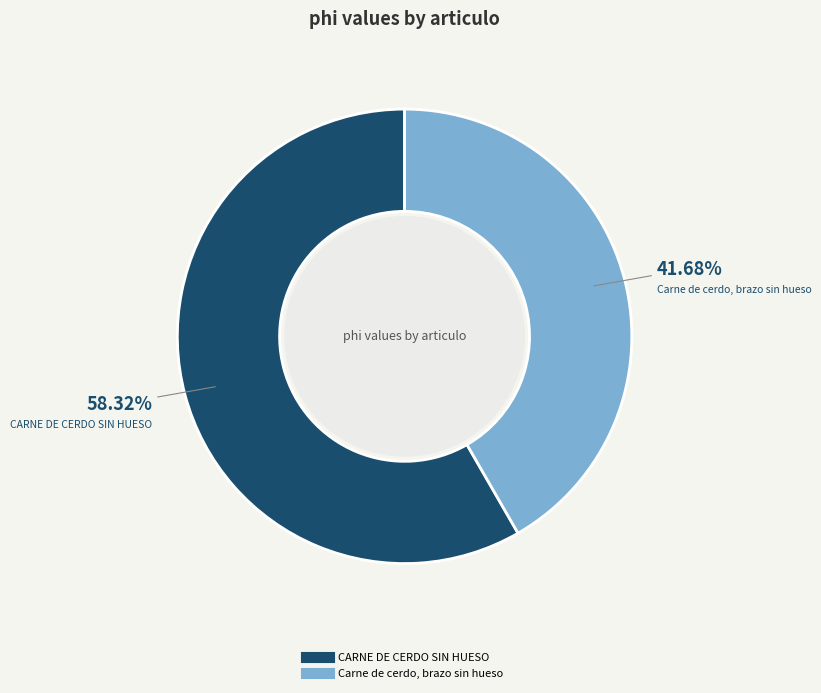

How many segments does this pie chart have?

2